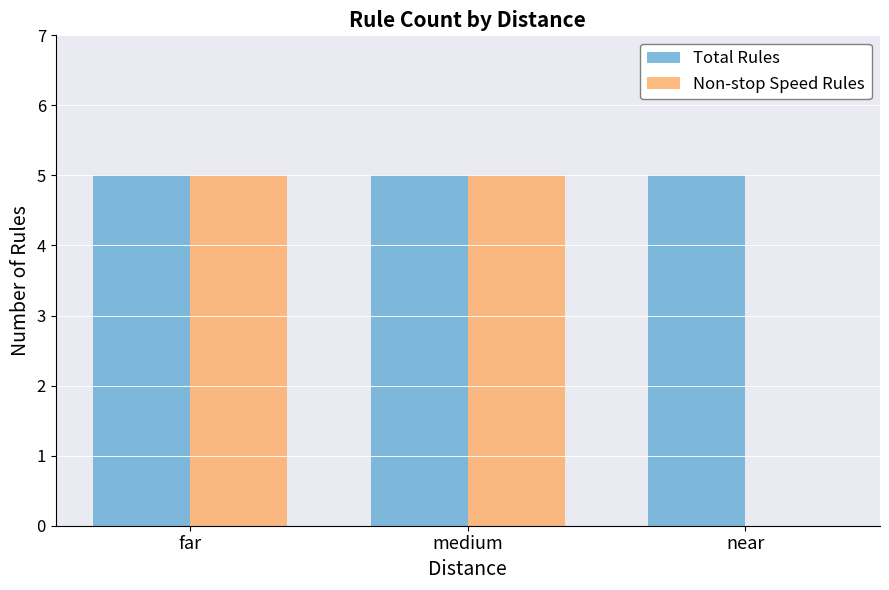

What is the sum of the Total Rules values at medium and near?

10